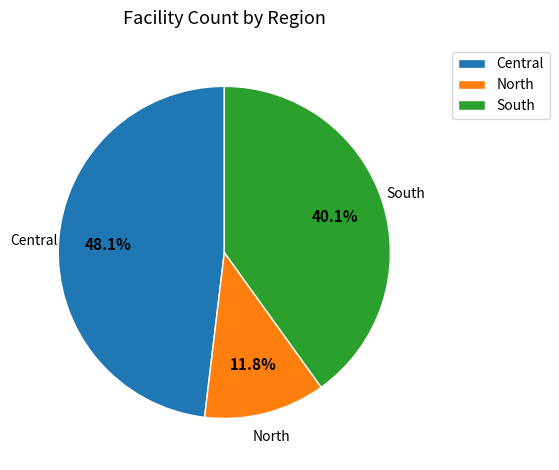

Which category has the smallest portion of the pie?

North